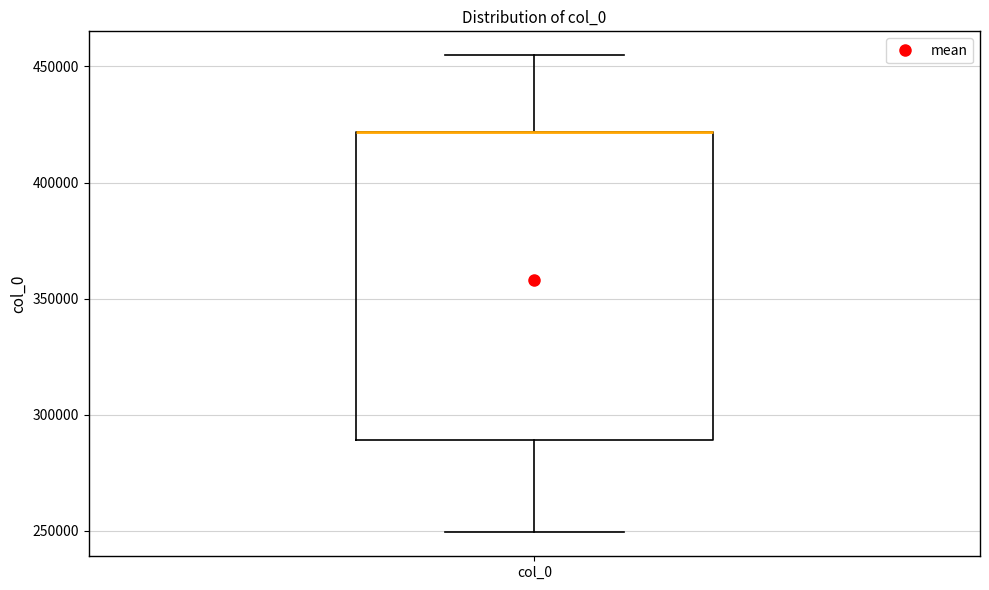

Read this box plot against the y-axis: the position of the median line, the range covered by the box, and the ends of both whiskers. The values are not printed on the chart, so give them approximately, as read against the axis.

median 420000 (drawn on the box's upper edge), box 290000 to 420000, whiskers 250000 to 455000